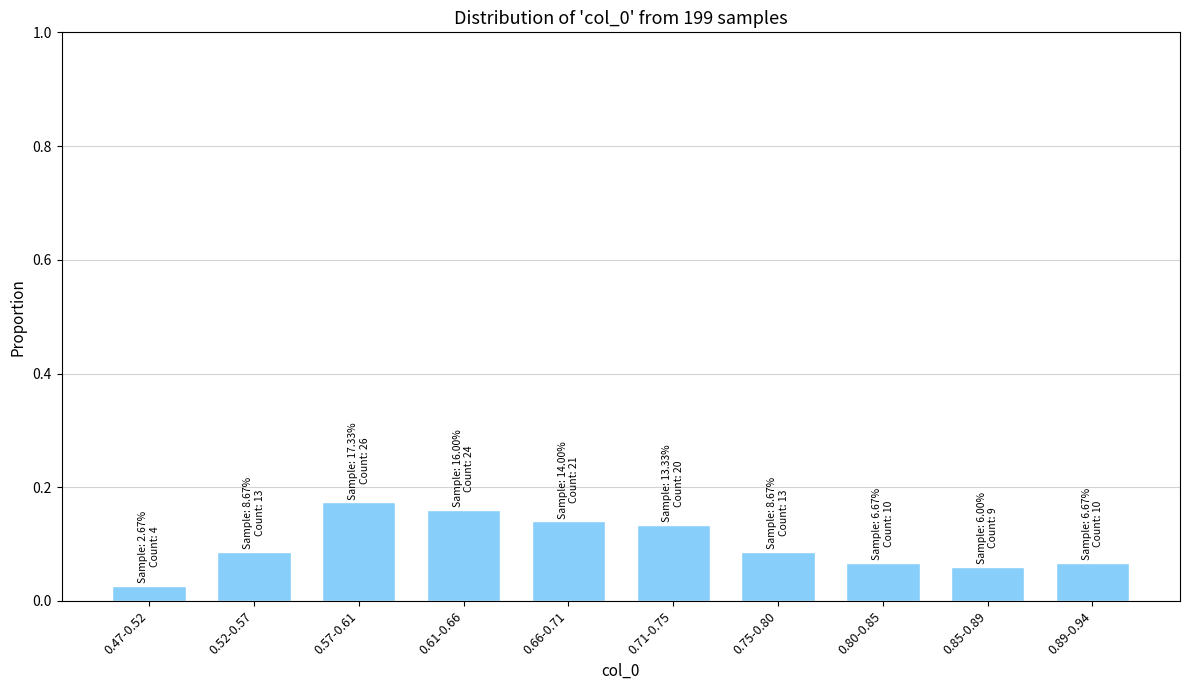

Where is the data nearest to the value 0?

0.47-0.52